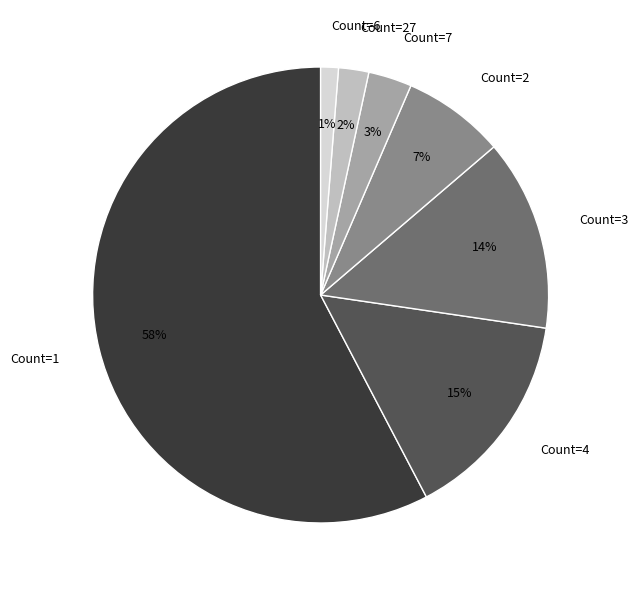

Rank the categories by value from highest to lowest.

Count=1, Count=4, Count=3, Count=2, Count=7, Count=27, Count=6